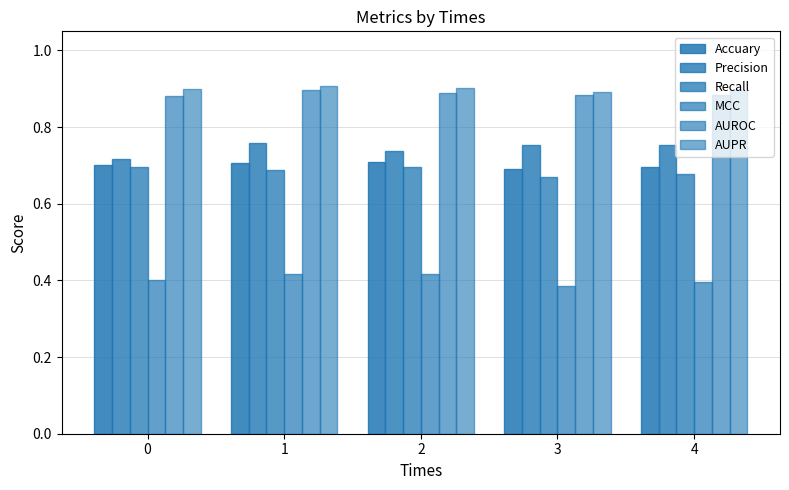

Rank the series at 1 from highest to lowest value.

AUPR, AUROC, Precision, Accuary, Recall, MCC